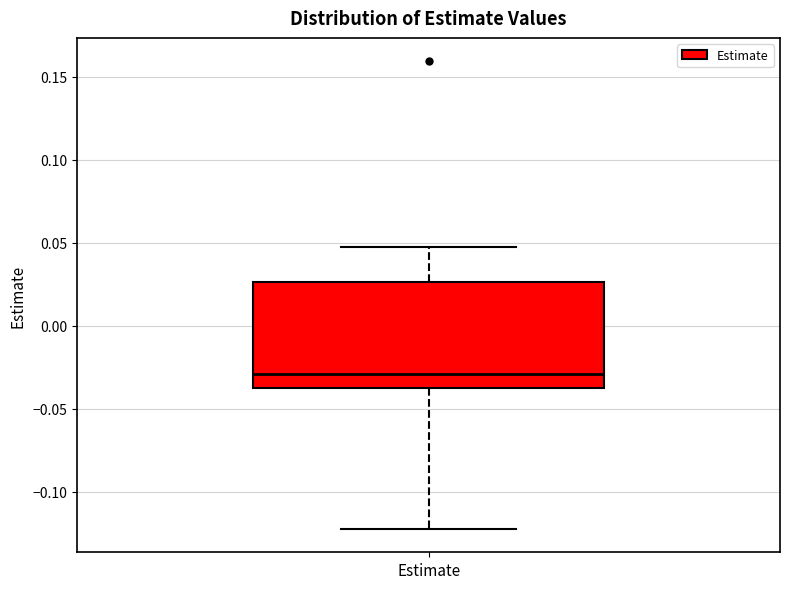

Where is the lower edge of the box for Estimate on the y-axis? The values are not printed on the chart, so give them approximately, as read against the axis.

-0.035